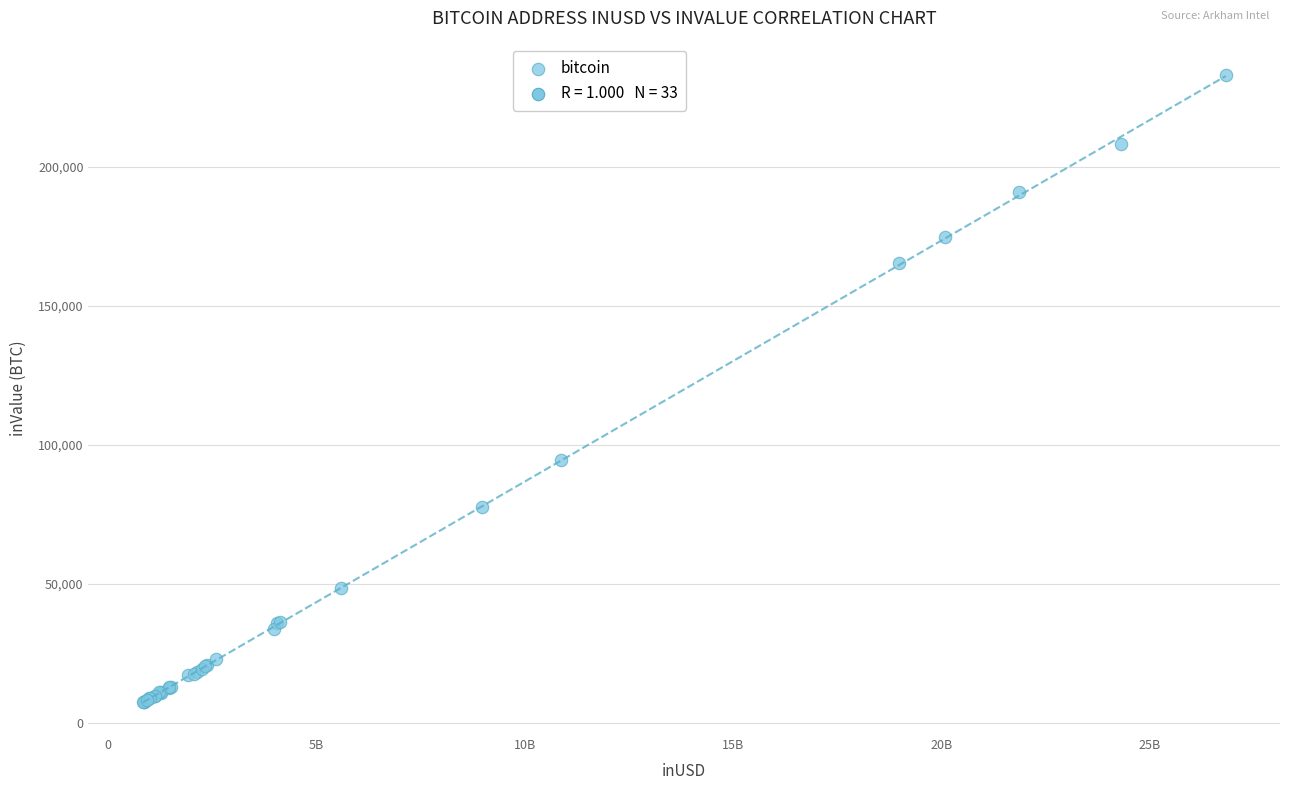

What Y value in the scatter plot is closest to 120241?

94384.3